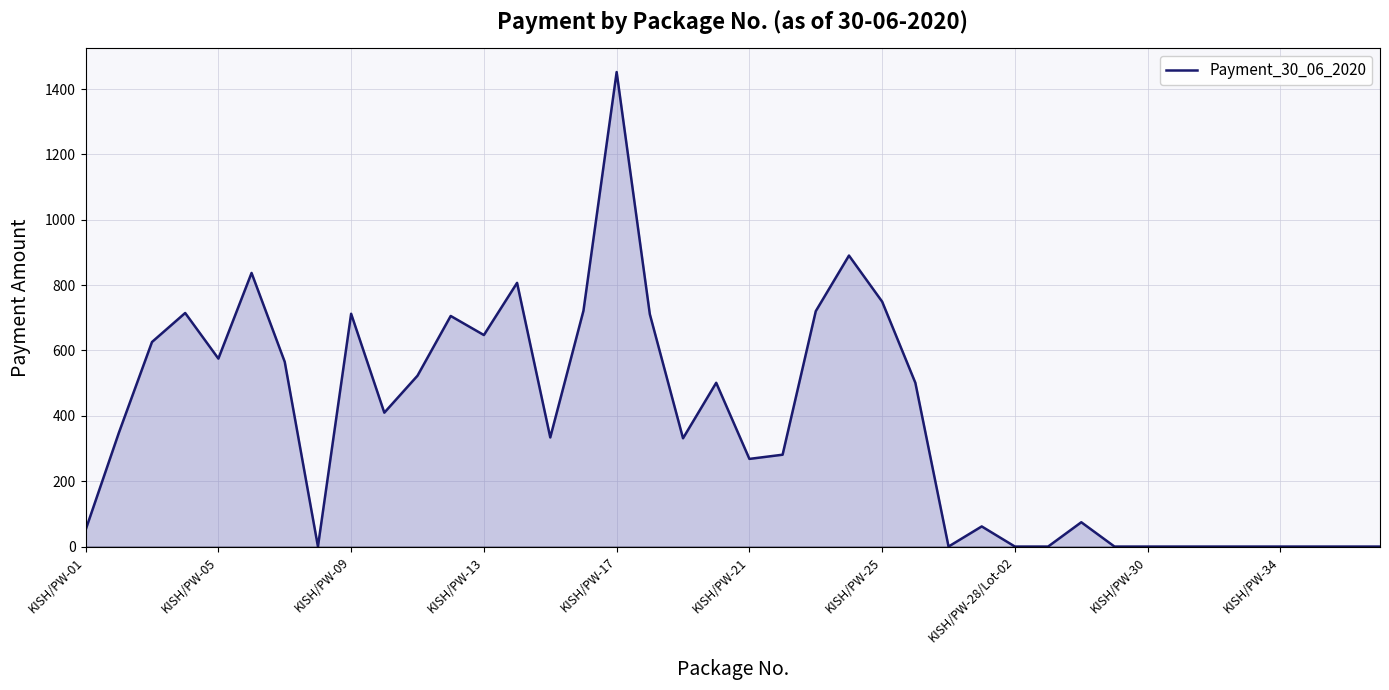

What is the maximum value shown in the chart?

1452.0